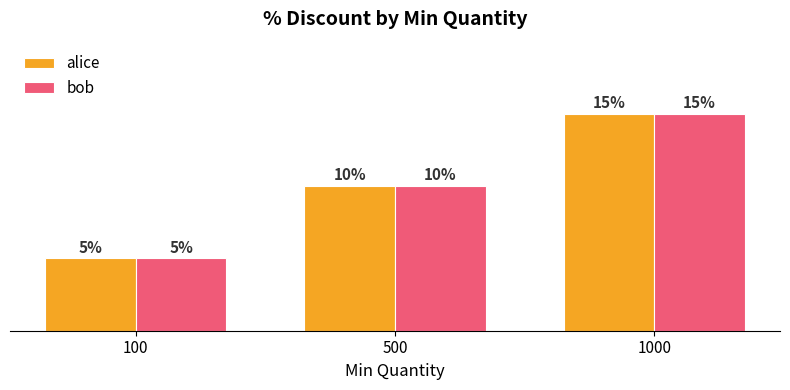

Rank the categories by bob value from lowest to highest.

100, 500, 1000